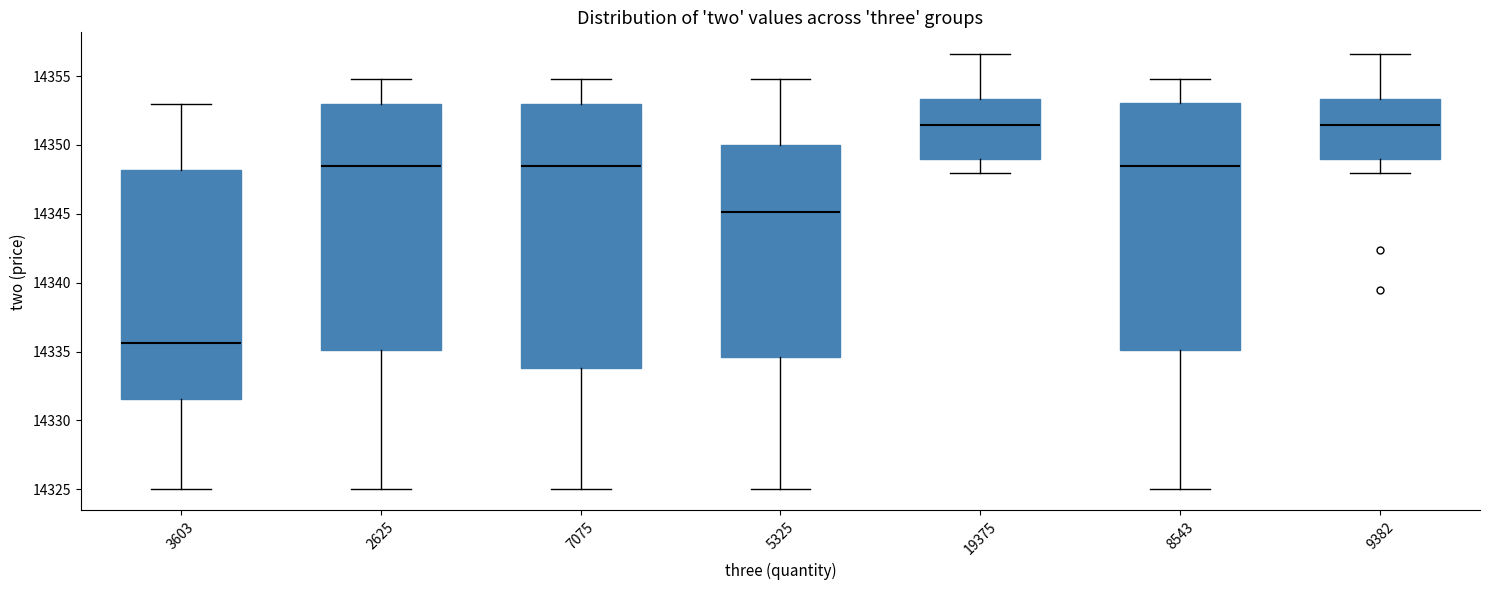

Reading left to right, read every box against the y-axis: the position of its median line, the range the box covers, and the ends of its whiskers. The values are not printed on the chart, so give them approximately, as read against the axis.

3603: median 14335.5, box 14331.5 to 14348.0, whiskers 14325.0 to 14353.0
2625: median 14348.5, box 14335.0 to 14353.0, whiskers 14325.0 to 14355.0
7075: median 14348.5, box 14334.0 to 14353.0, whiskers 14325.0 to 14355.0
5325: median 14345.0, box 14334.5 to 14350.0, whiskers 14325.0 to 14355.0
19375: median 14351.5, box 14349.0 to 14353.5, whiskers 14348.0 to 14356.5
8543: median 14348.5, box 14335.0 to 14353.0, whiskers 14325.0 to 14355.0
9382: median 14351.5, box 14349.0 to 14353.5, whiskers 14348.0 to 14356.5